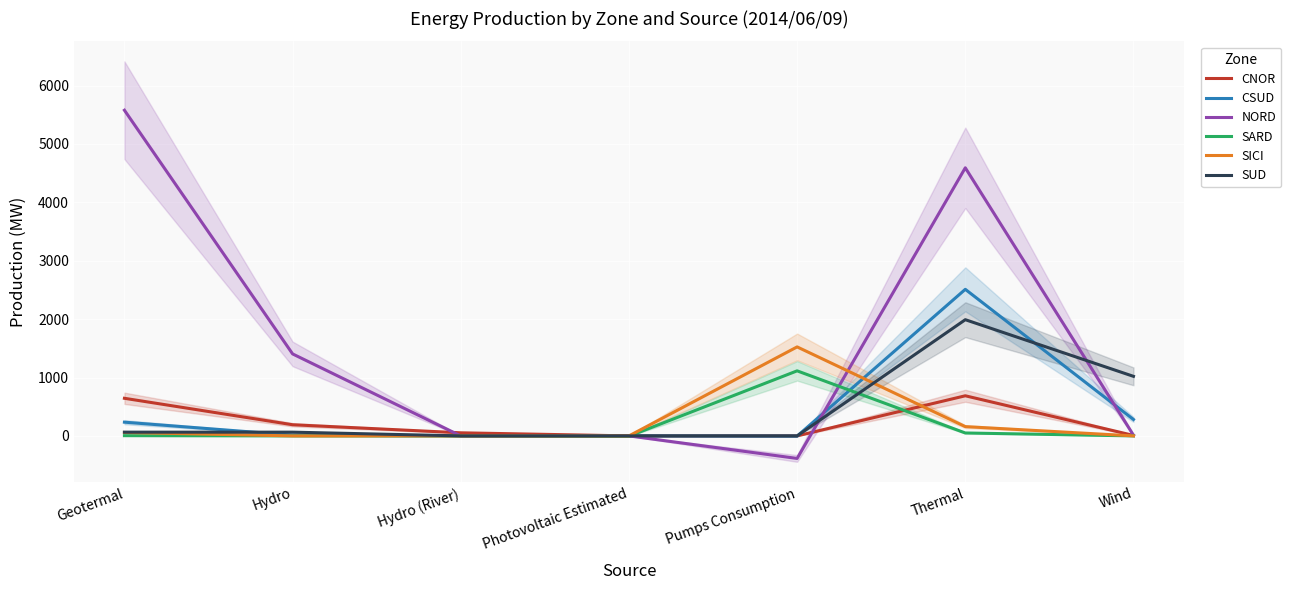

Rank the series by their maximum value, from lowest to highest.

CNOR, SARD, SICI, SUD, CSUD, NORD